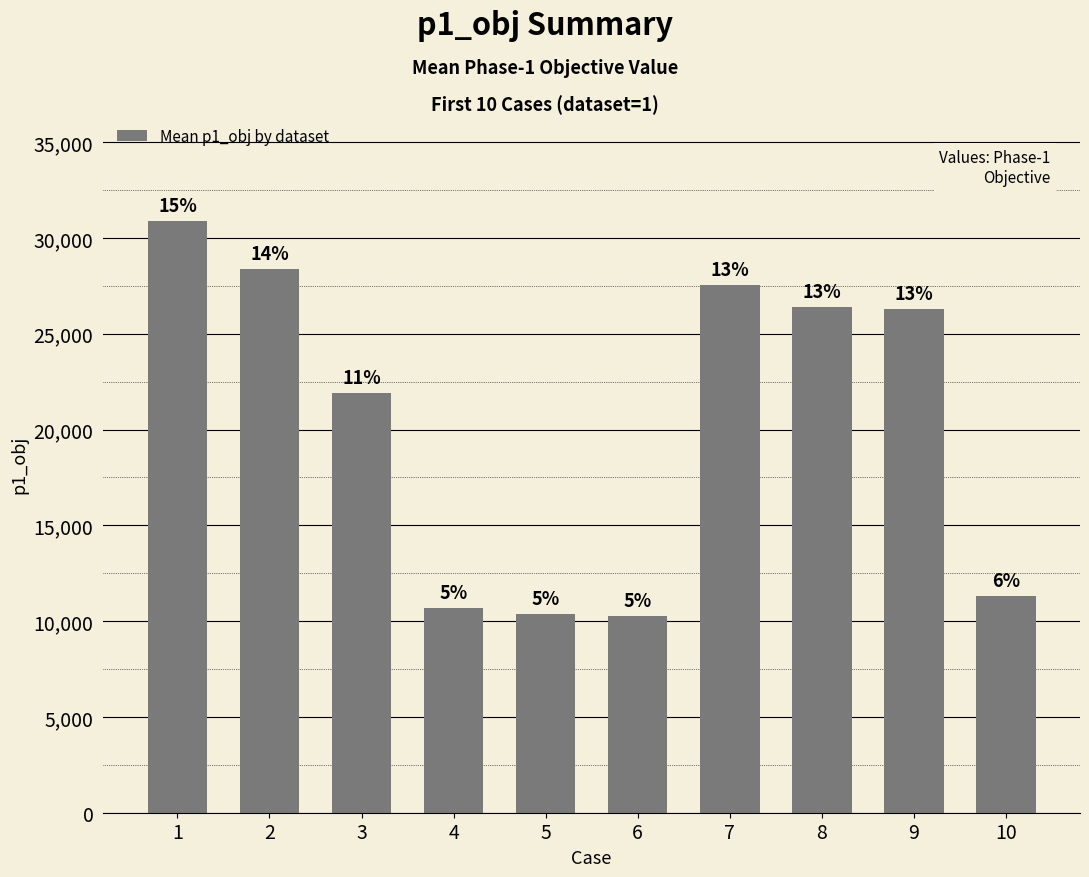

Reading left to right, list all the values displayed in this chart.

1=30909	2=28384	3=21892	4=10688	5=10379	6=10263	7=27528	8=26386	9=26280	10=11303